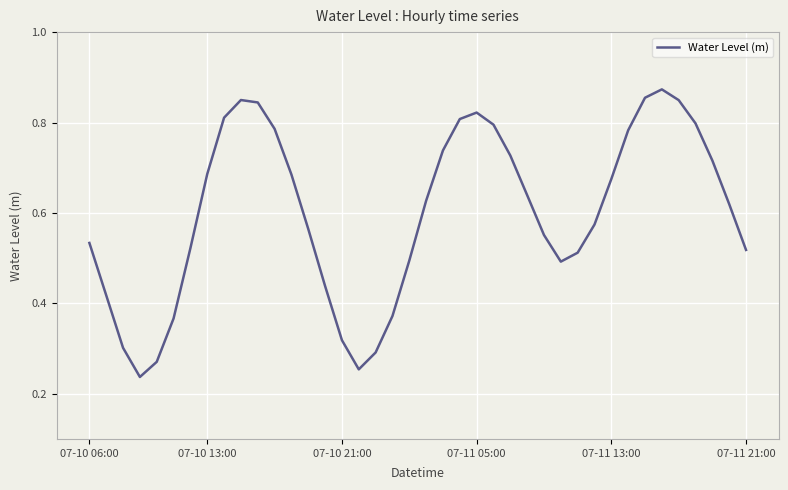

Reading left to right, transcribe all the data shown in this chart.

0.5	0.4	0.3	0.2	0.3	0.4	0.5	0.7	0.8	0.8	0.8	0.8	0.7	0.6	0.4	0.3	0.3	0.3	0.4	0.5	0.6	0.7	0.8	0.8	0.8	0.7	0.6	0.6	0.5	0.5	0.6	0.7	0.8	0.9	0.9	0.8	0.8	0.7	0.6	0.5